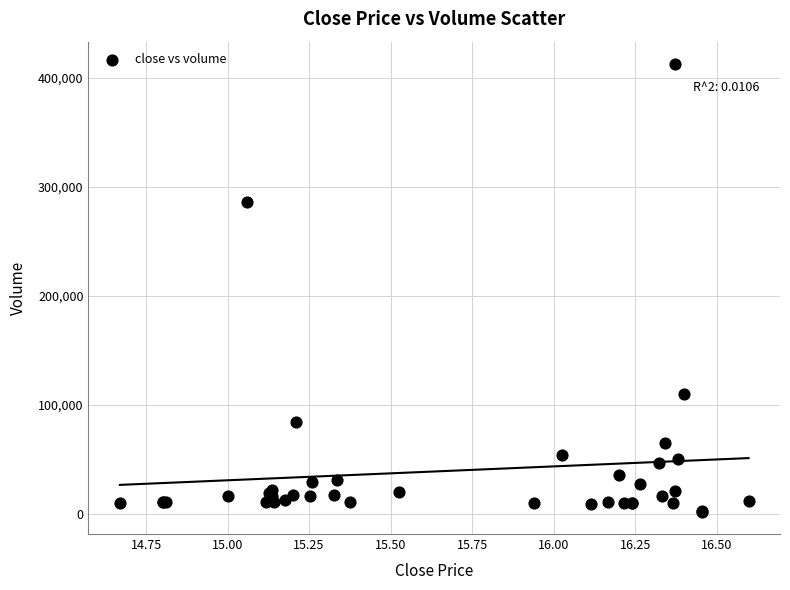

What Y value in the scatter plot is closest to 207450?

286700